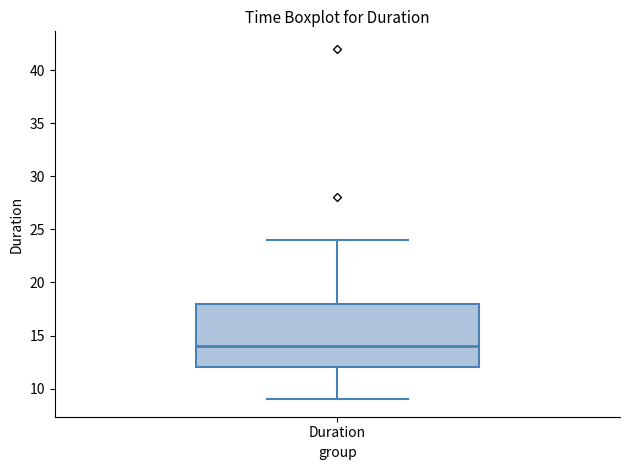

Read this box plot against the y-axis: the position of the median line, the range covered by the box, and the ends of both whiskers. The values are not printed on the chart, so give them approximately, as read against the axis.

median 14, box 12 to 18, whiskers 9 to 24